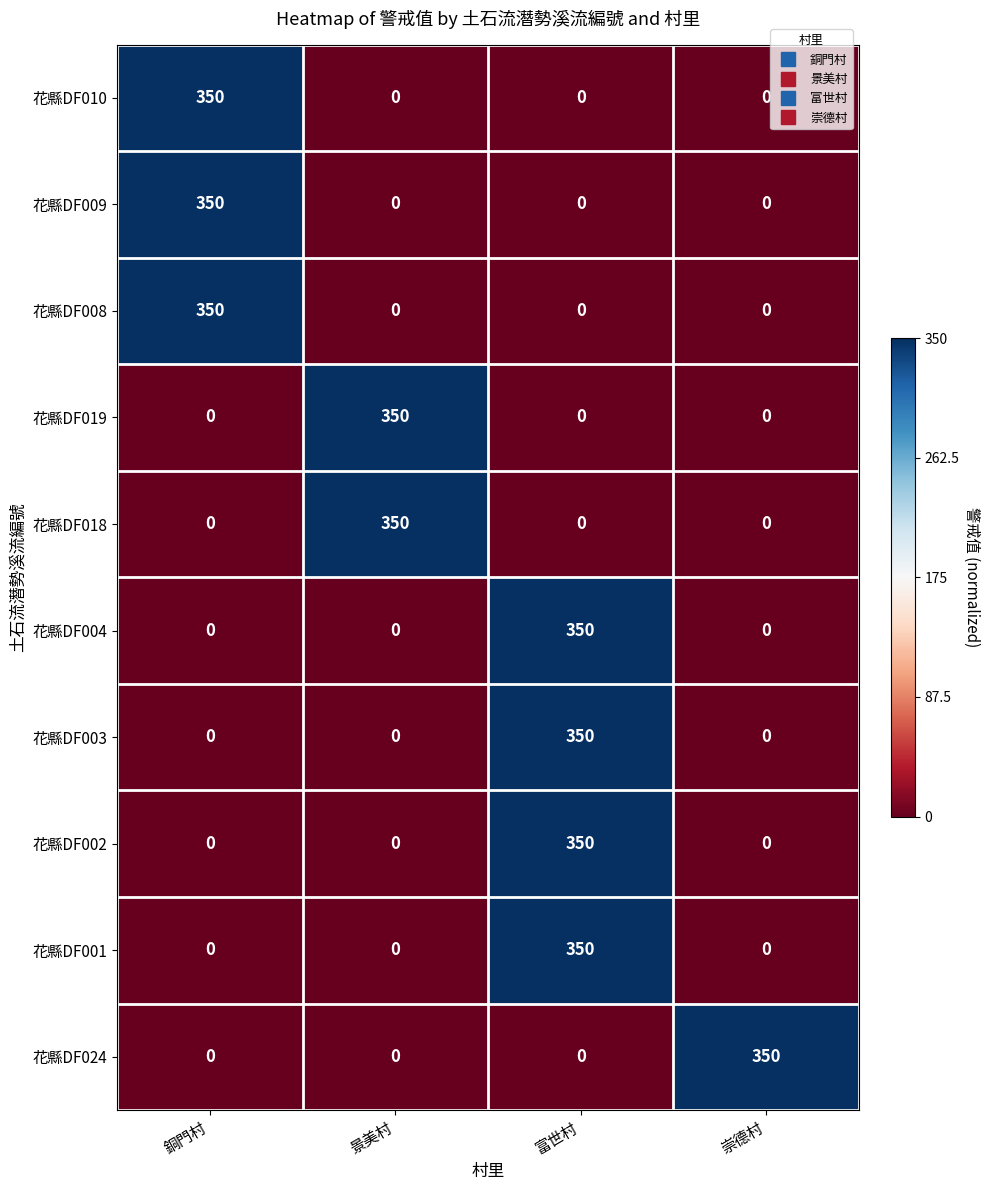

True or false: 花縣DF018 has a value of 0 at 銅門村.

True